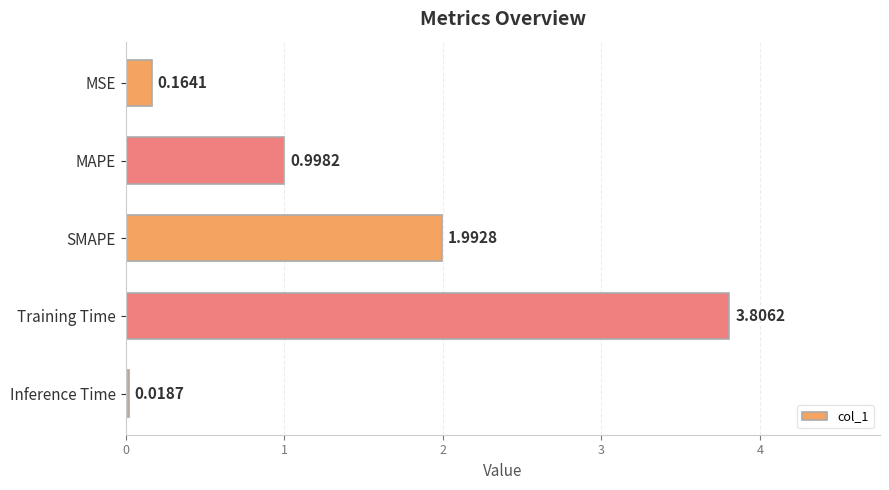

What is the change in value from MSE to SMAPE?

+1.8